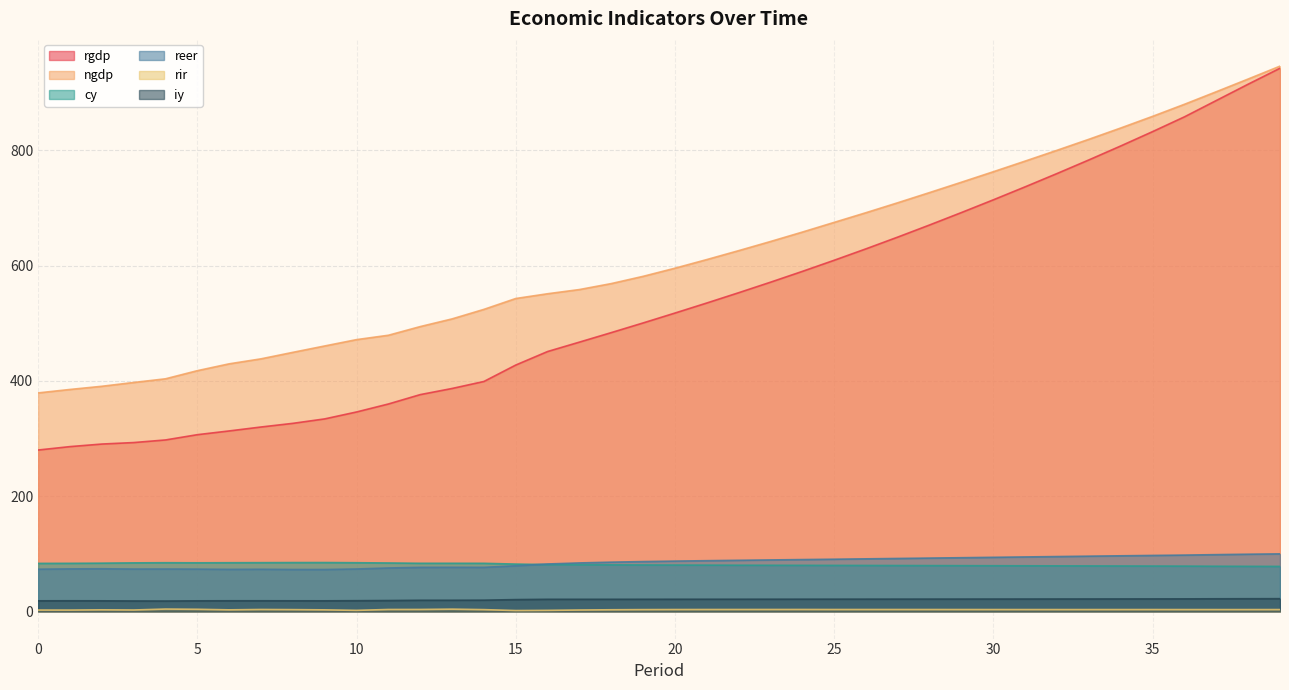

Does the chart have visible grid lines?

Yes